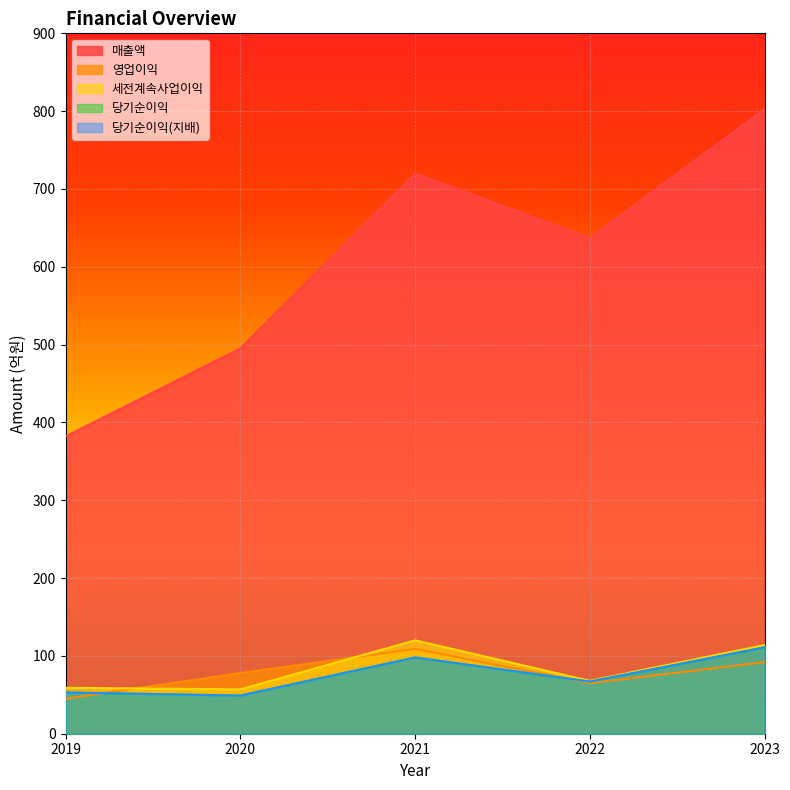

Where does the 당기순이익(지배) series first go above 67?

2021